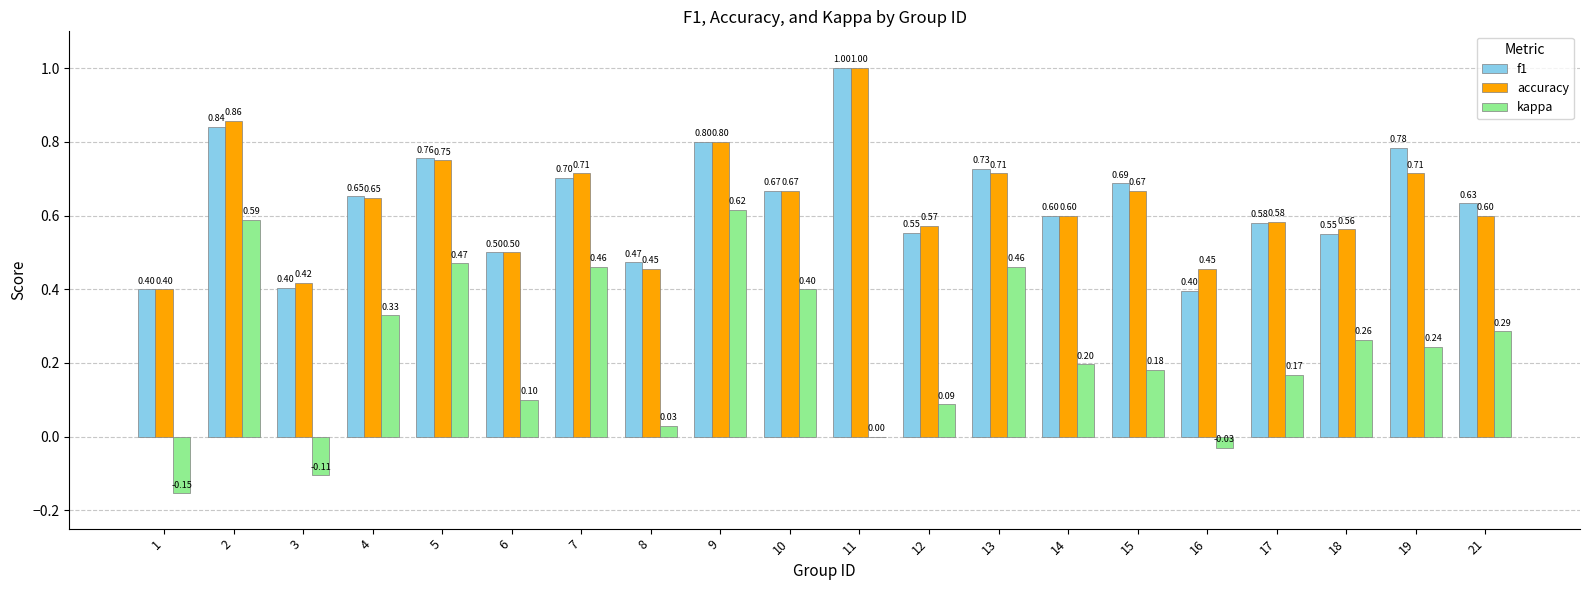

Which series has the largest total across all categories?

f1